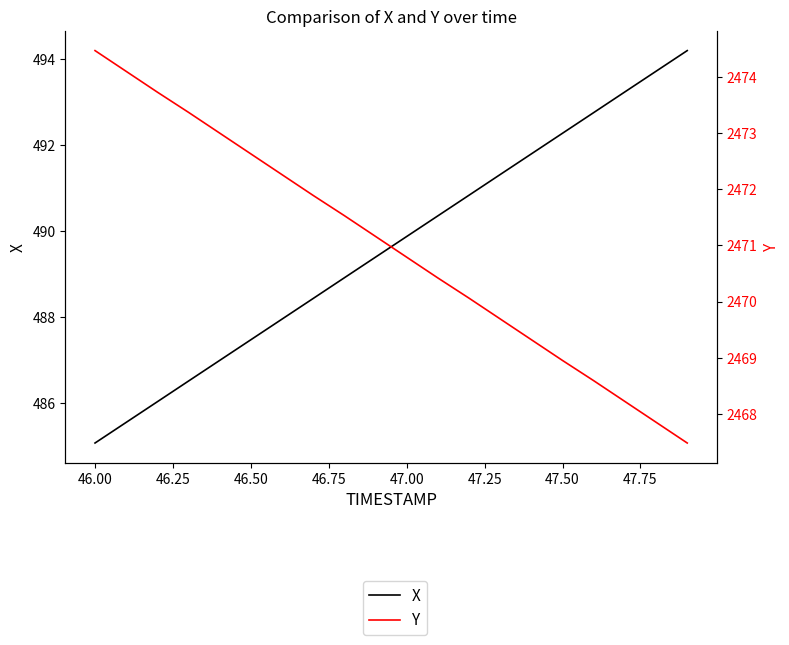

What is the average value of the X series?

489.6